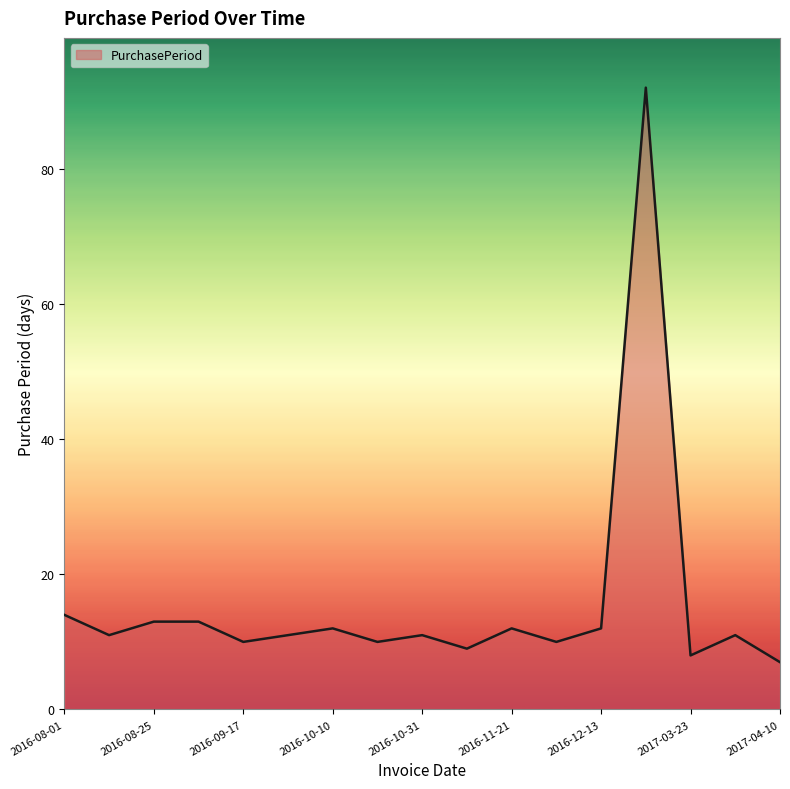

What is the minimum value shown in the chart?

7